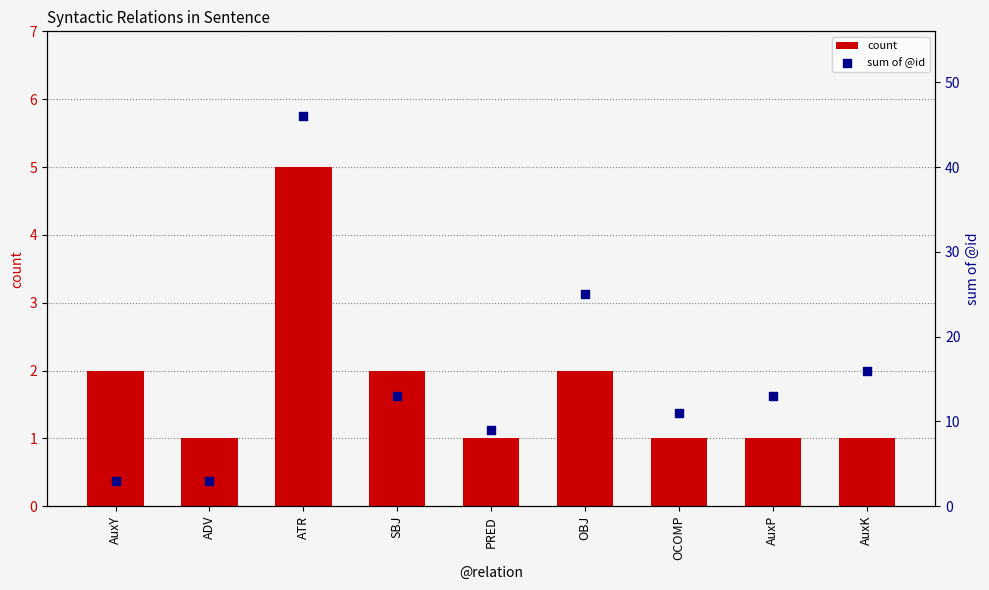

What are all the series names shown in the legend?

count, sum of @id